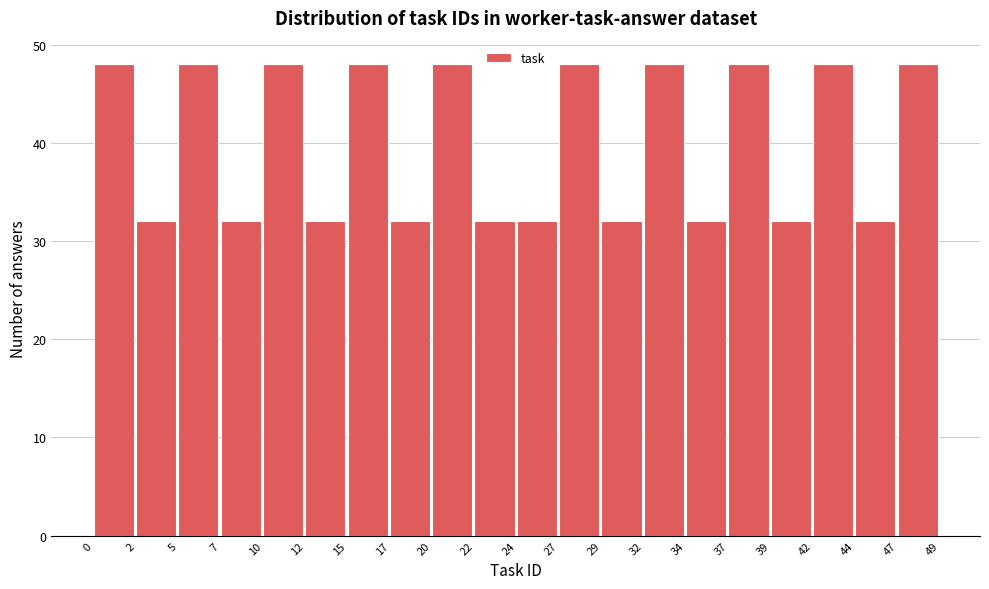

What is the height of the bar covering 17 to 20 on the x-axis? The values are not printed on the chart, so give them approximately, as read against the axis.

32